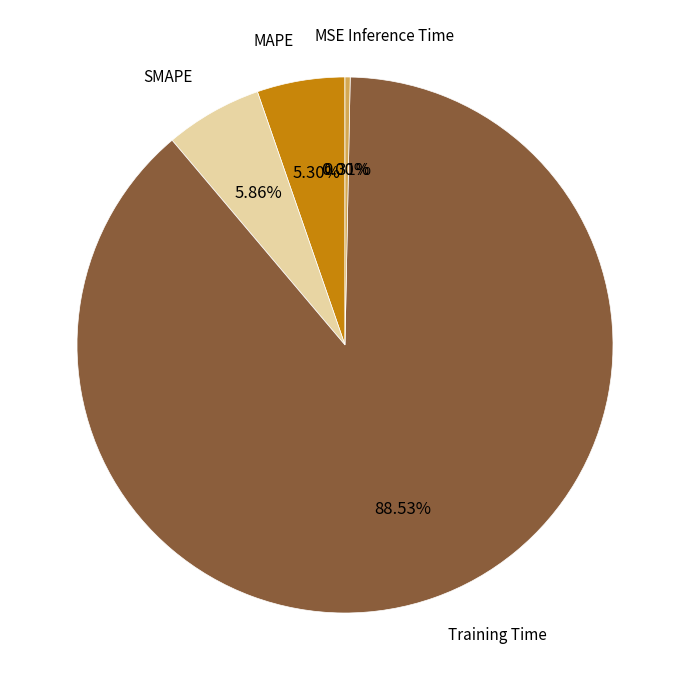

Is there a majority slice in this chart?

Yes